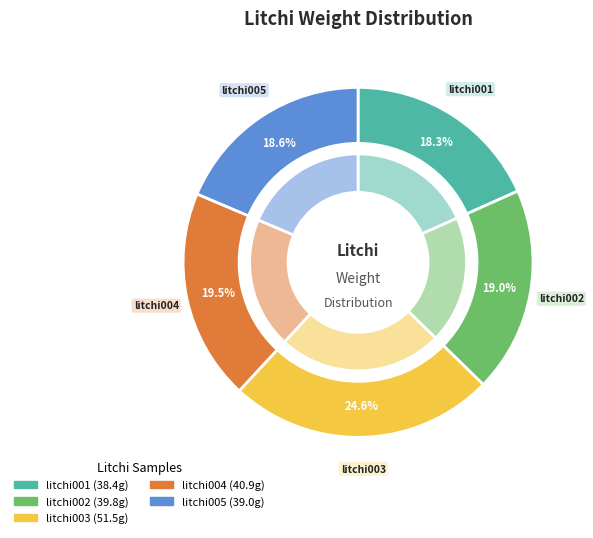

Does litchi001 account for over 50% of the chart?

No